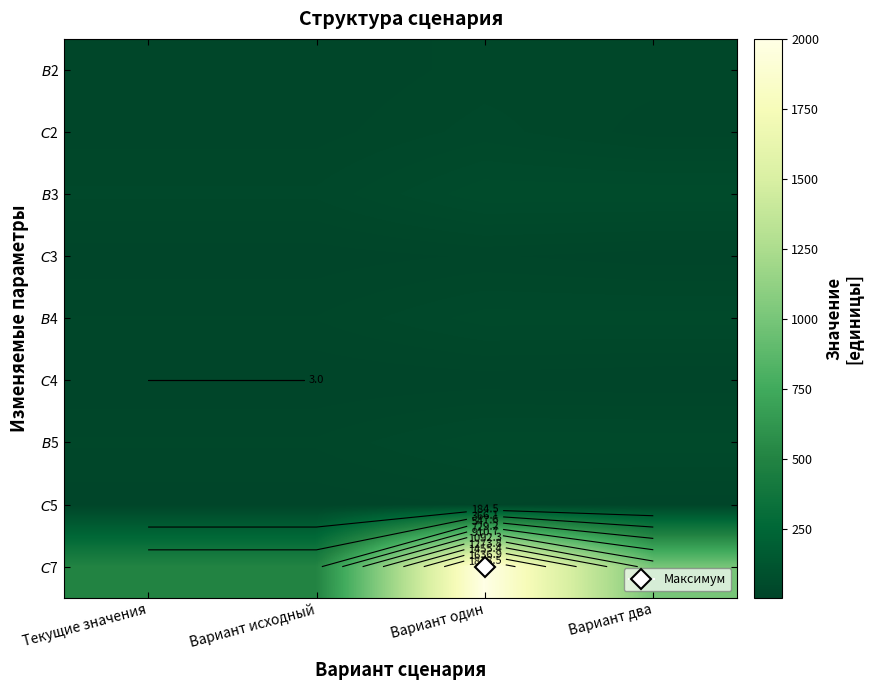

Rank the categories by $B$4 value from highest to lowest.

Вариант один, Вариант два, Текущие значения, Вариант исходный